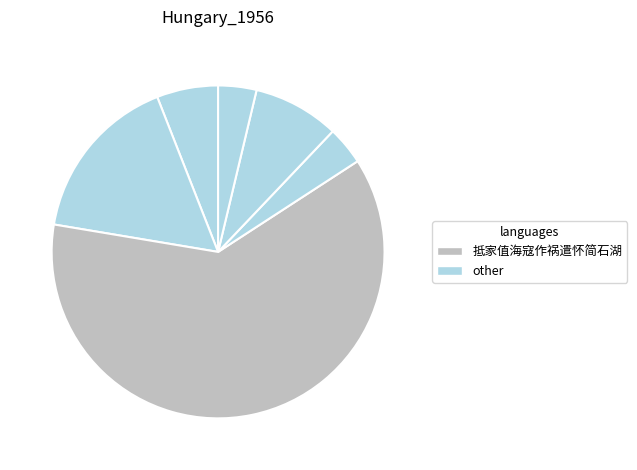

To the nearest percent, what is the difference between the largest and smallest slice percentages?

58%